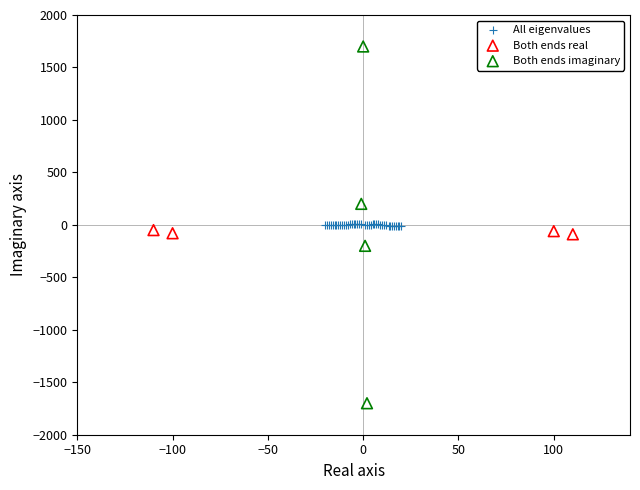

Which series reaches the minimum Y coordinate?

Both ends imaginary